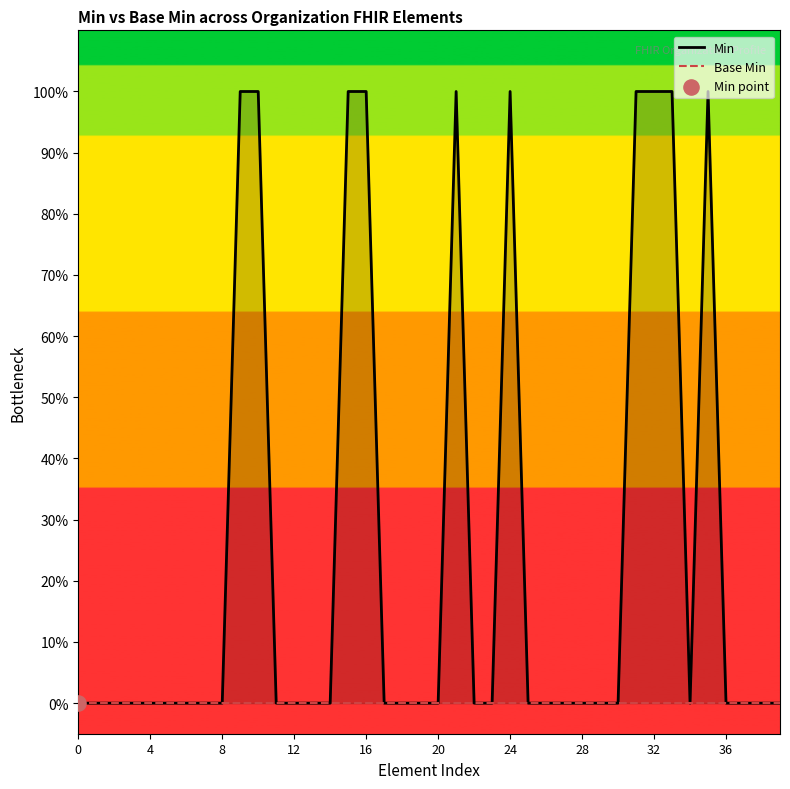

Which series has the widest spread of Y values?

Min